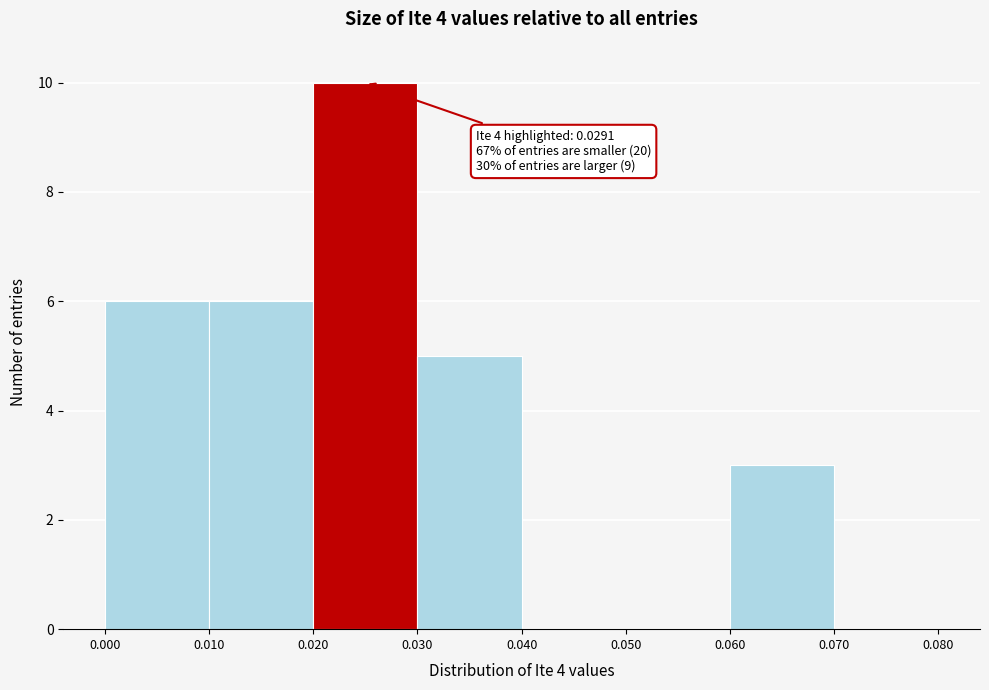

Which range on the x-axis has the tallest bar?

0.020 to 0.030